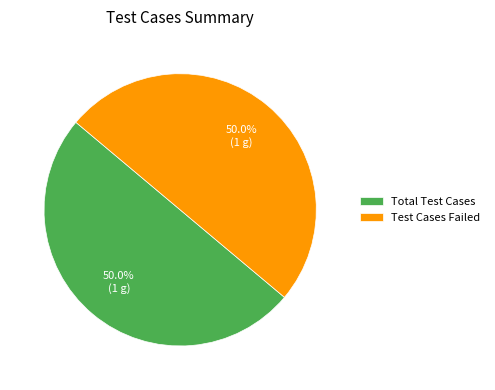

What is the ratio of the value at Test Cases Failed to the value at Total Test Cases?

1.0